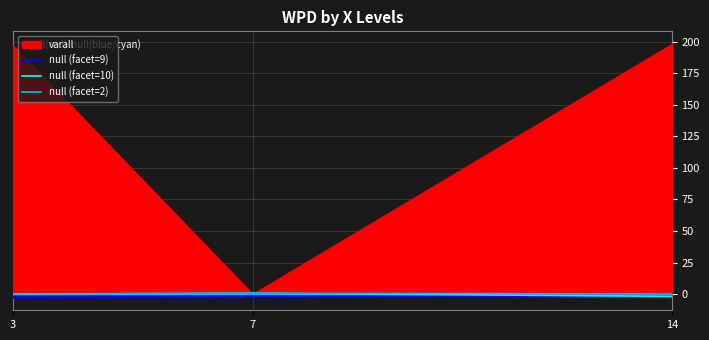

True or false: null (facet=9) has a value of -2.1 at 7.

True